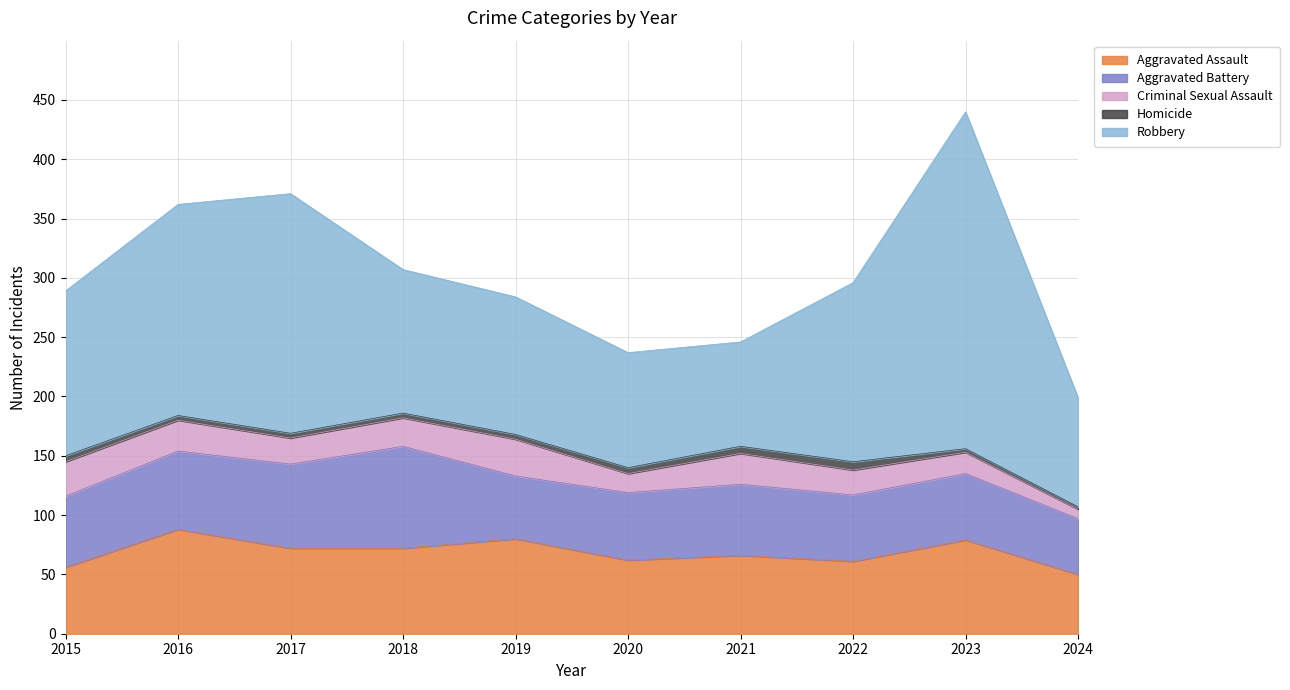

What are all the series names shown in the legend?

Aggravated Assault, Aggravated Battery, Criminal Sexual Assault, Homicide, Robbery